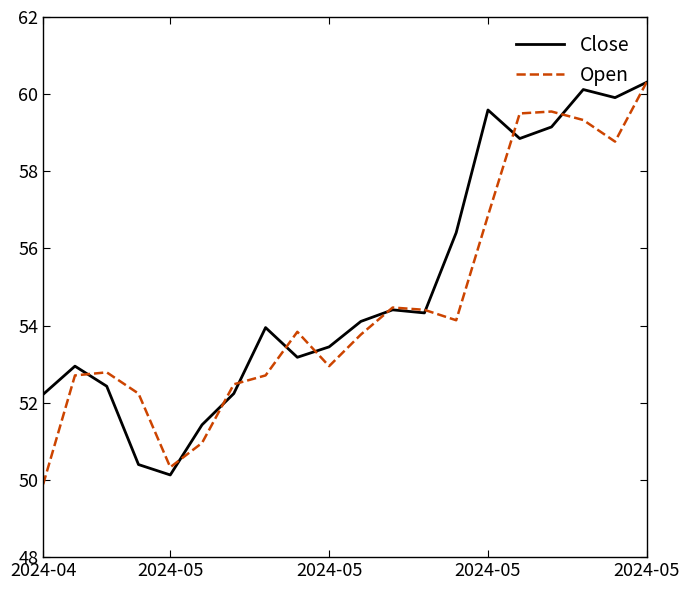

What is the difference between the maximum and minimum values in the Open series?

10.4